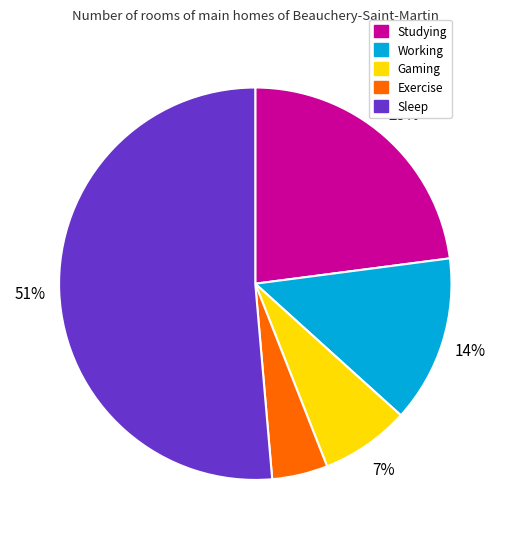

What percentage is the Studying slice, to the nearest percent?

23%